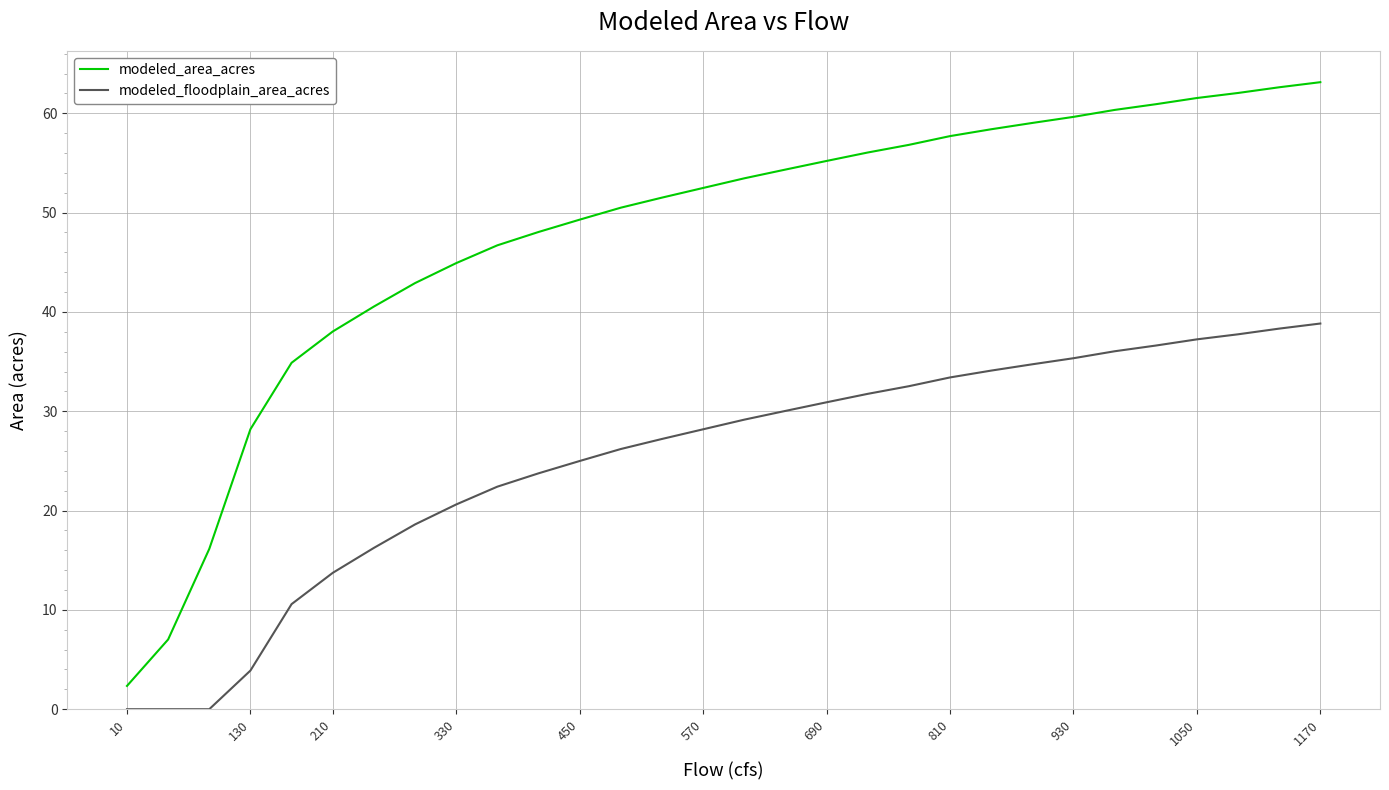

What is the maximum value for modeled_floodplain_area_acres?

38.8